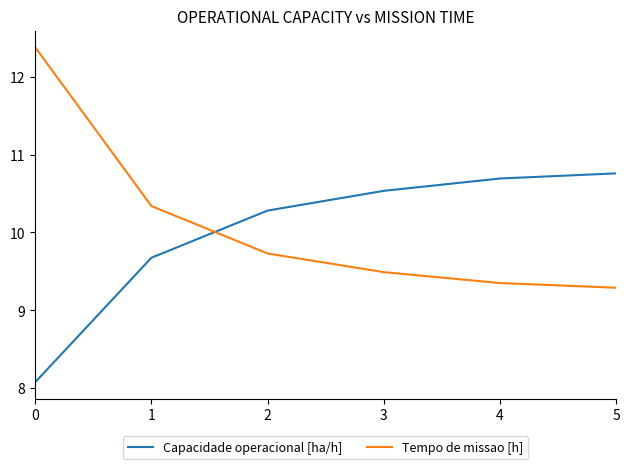

Where do Tempo de missao [h] and Capacidade operacional [ha/h] first cross each other?

1 and 2